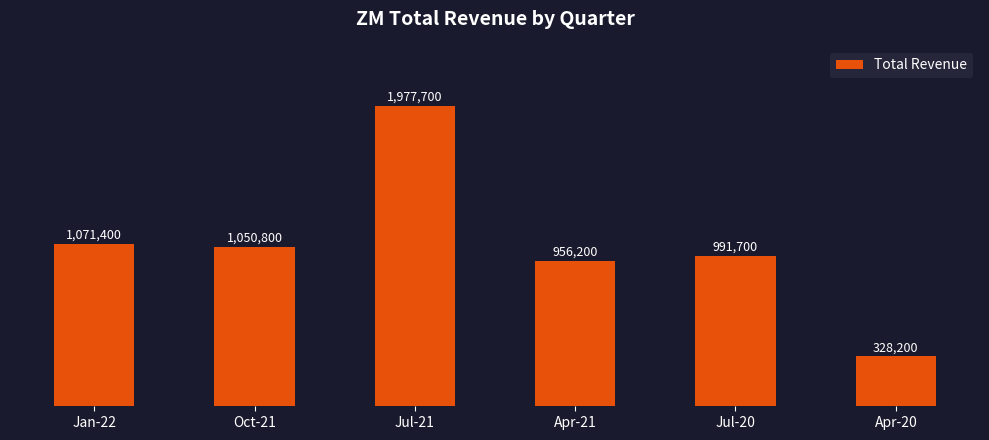

The chart shows a value of 956200 at Apr-21. True or false?

True